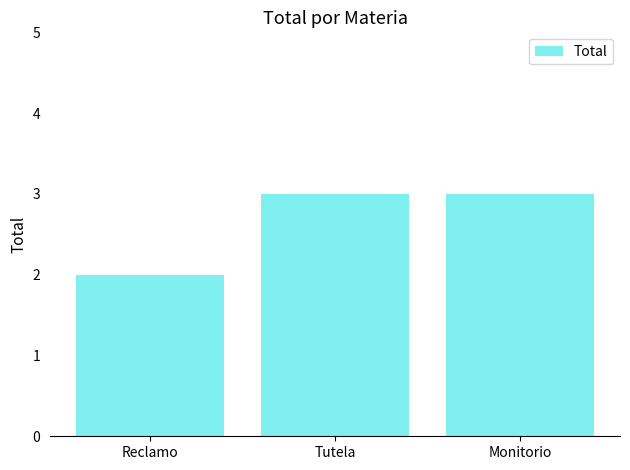

What is the ratio of the value at Reclamo to the value at Tutela?

0.7